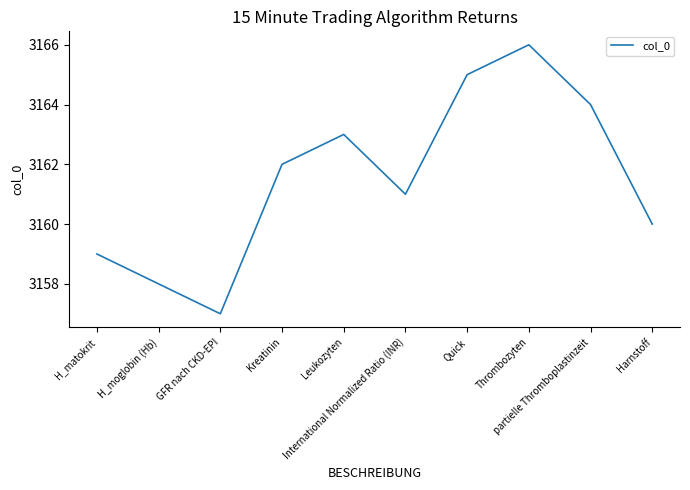

Rank the categories by value from highest to lowest.

Thrombozyten, Quick, partielle Thromboplastinzeit, Leukozyten, Kreatinin, International Normalized Ratio (INR), Harnstoff, H_matokrit, H_moglobin (Hb), GFR nach CKD-EPI